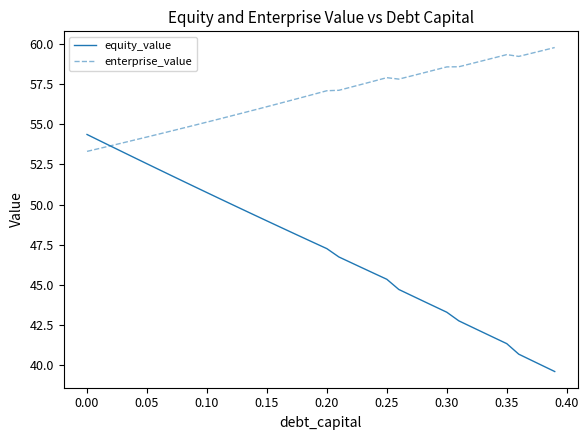

List the series in order of their overall mean, highest first.

enterprise_value, equity_value